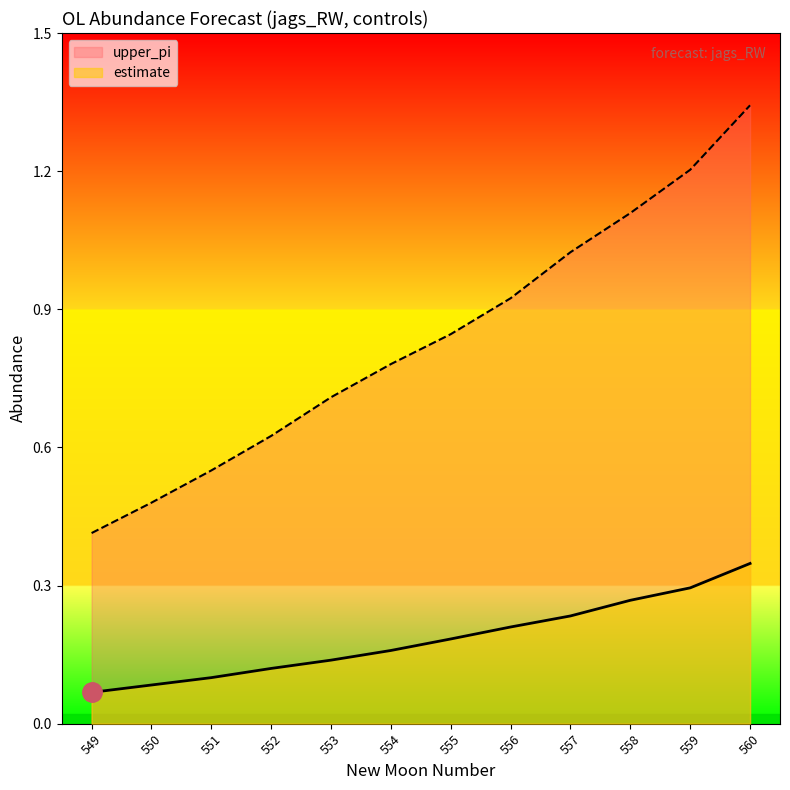

What is the difference between the maximum and minimum values in the estimate series?

0.3